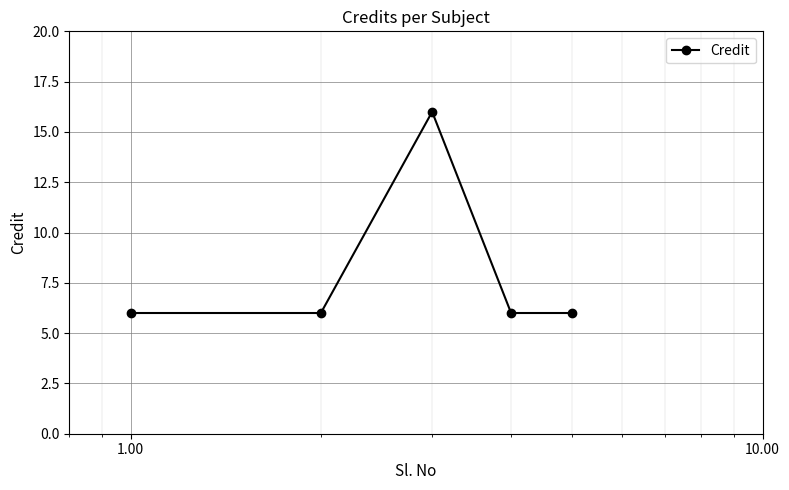

True or false: the data has more than 2 interior local peaks.

False